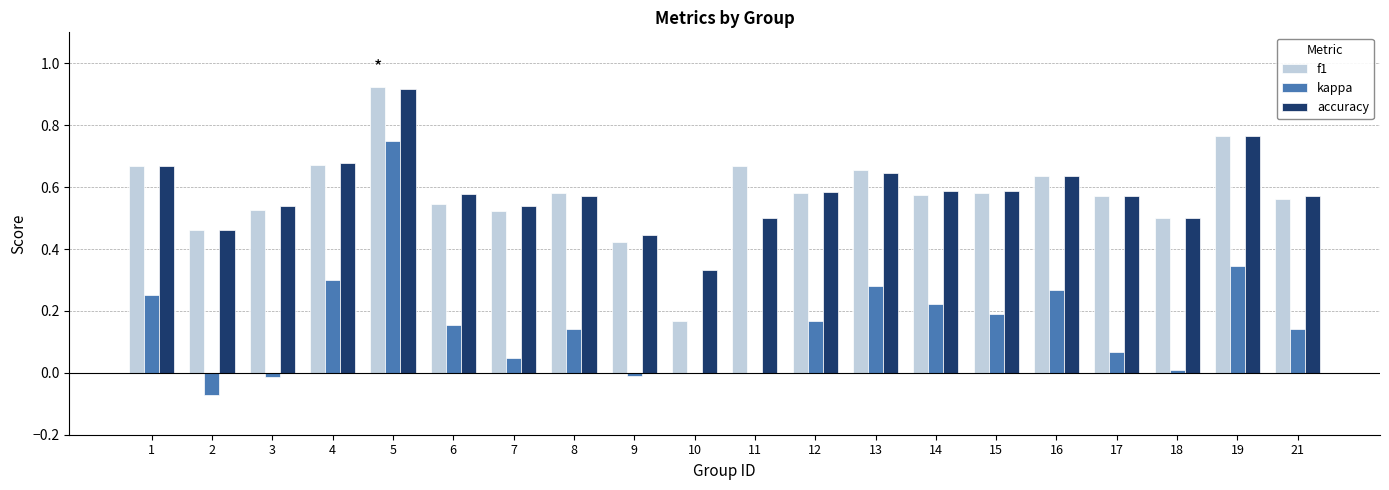

What is the sum of the accuracy values at 7 and 8?

1.1